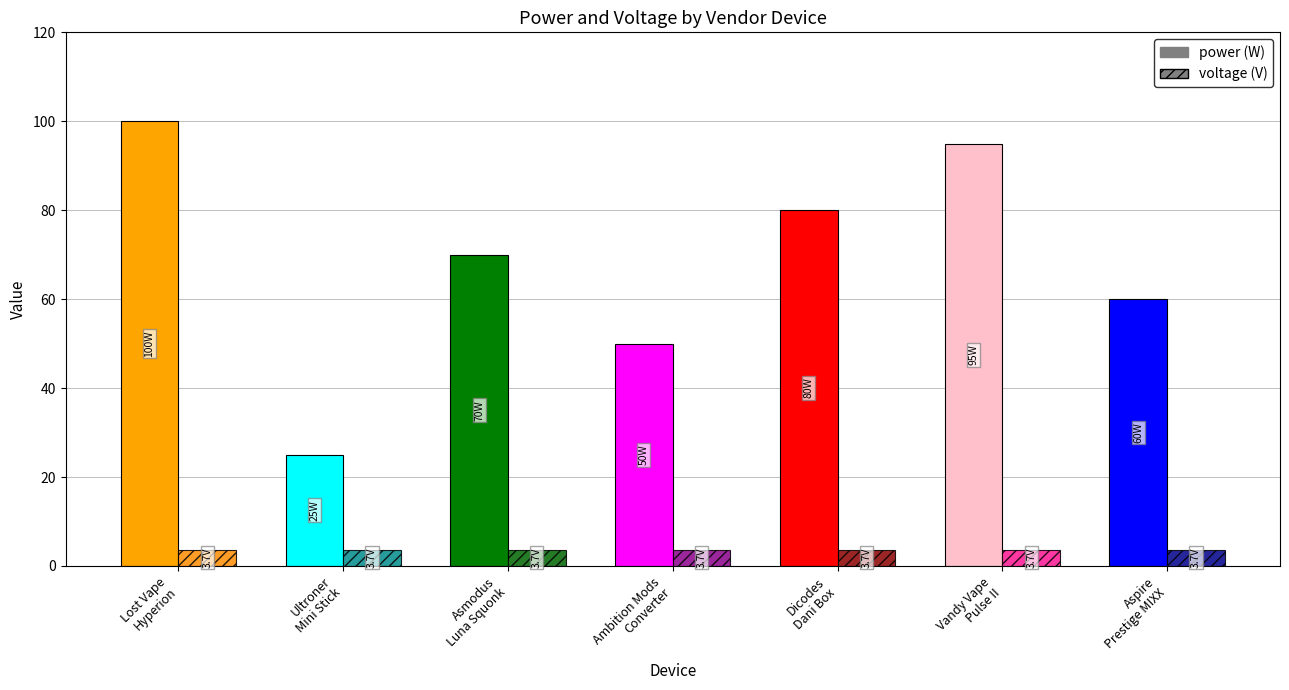

What position from the left is Lost Vape
Hyperion?

1